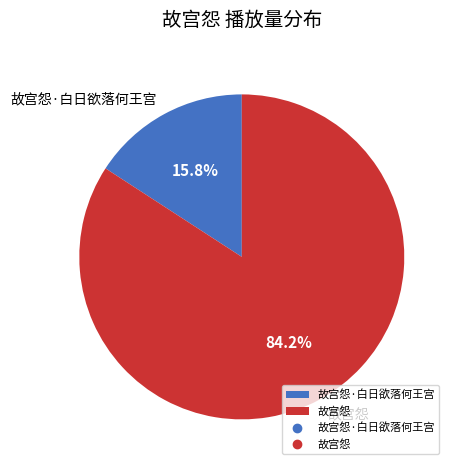

Which category has the biggest portion of the pie?

故宫怨